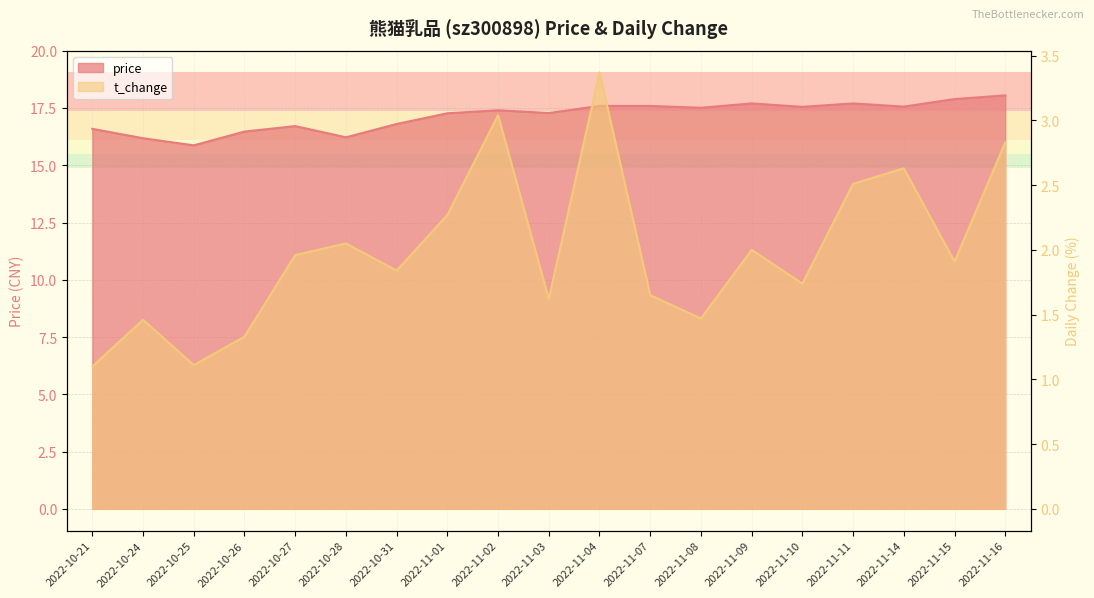

At 2022-11-14, list the series in order from smallest to largest.

t_change, price